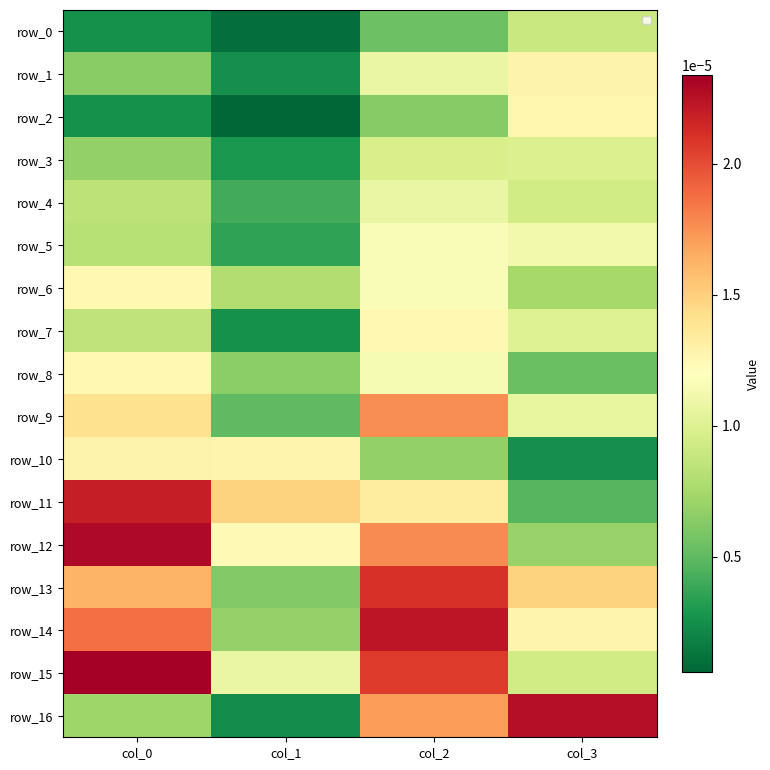

Rank the series by their maximum value, from highest to lowest.

row_15, row_12, row_16, row_14, row_11, row_13, row_9, row_10, row_1, row_2, row_7, row_8, row_6, row_5, row_4, row_3, row_0